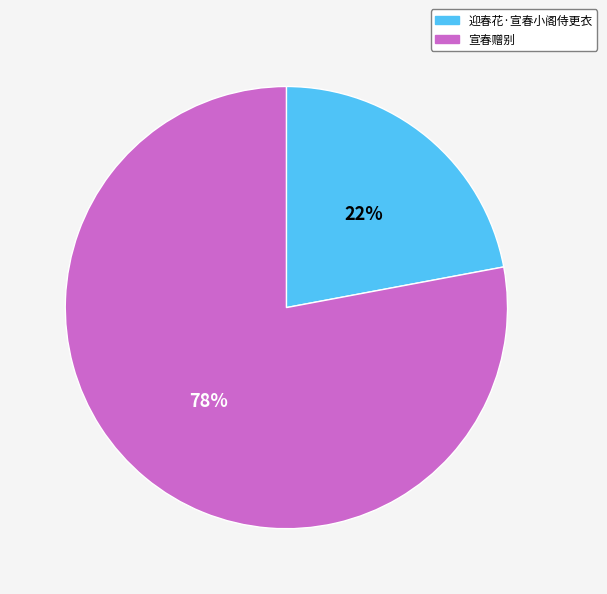

To the nearest percent, what is the average slice percentage?

50%